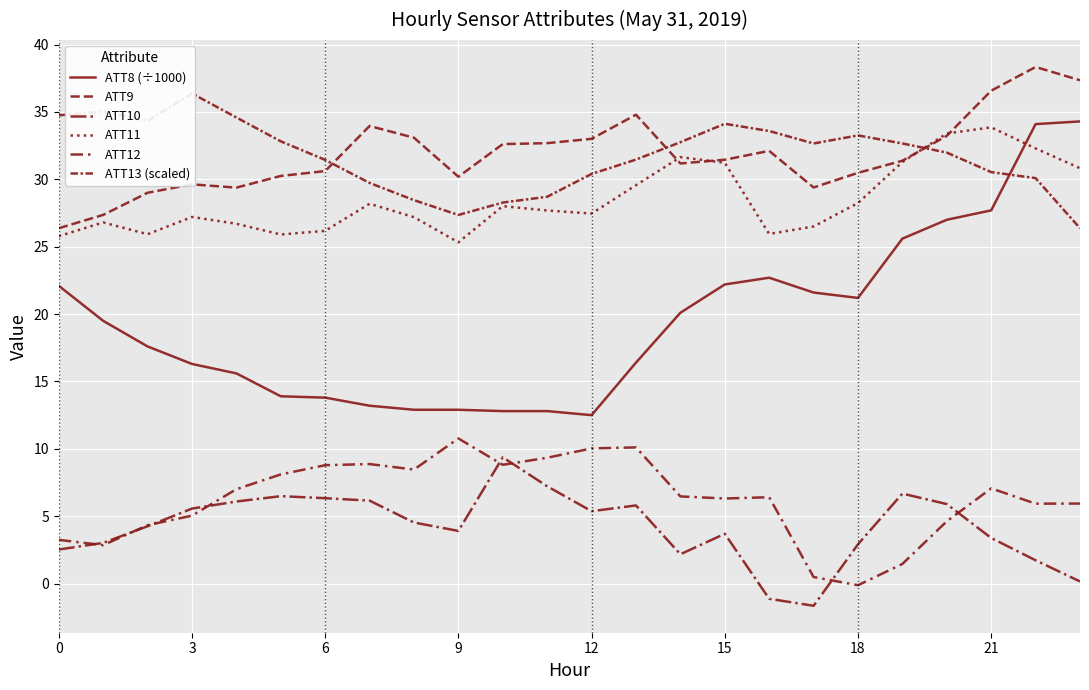

Reading right to left, list all the values displayed in this chart.

ATT8 (÷1000): 34.3	34.1	27.7	27.0	25.6	21.2	21.6	22.7	22.2	20.1	16.4	12.5	12.8	12.8	12.9	12.9	13.2	13.8	13.9	15.6	16.3	17.6	19.5	22.1
ATT9: 37.4	38.3	36.6	33.2	31.4	30.5	29.4	32.1	31.5	31.2	34.8	33.0	32.7	32.6	30.2	33.1	34.0	30.6	30.3	29.4	29.6	29.0	27.4	26.4
ATT10: 0.2	1.7	3.4	5.9	6.7	2.9	-1.6	-1.1	3.7	2.2	5.8	5.4	7.2	9.4	3.9	4.5	6.2	6.3	6.5	6.1	5.6	4.3	3.0	2.5
ATT11: 30.8	32.3	33.9	33.4	31.3	28.2	26.5	25.9	31.2	31.6	29.6	27.5	27.7	28.0	25.3	27.2	28.2	26.2	25.9	26.7	27.2	25.9	26.8	25.8
ATT12: 5.9	5.9	7.1	4.6	1.5	-0.1	0.5	6.4	6.3	6.5	10.1	10.0	9.3	8.8	10.8	8.5	8.9	8.8	8.1	7.0	5.0	4.3	2.9	3.2
ATT13 (scaled): 26.4	30.1	30.5	32.0	32.7	33.3	32.7	33.6	34.1	32.8	31.5	30.4	28.7	28.3	27.4	28.5	29.7	31.4	32.8	34.6	36.4	34.3	35.0	34.8